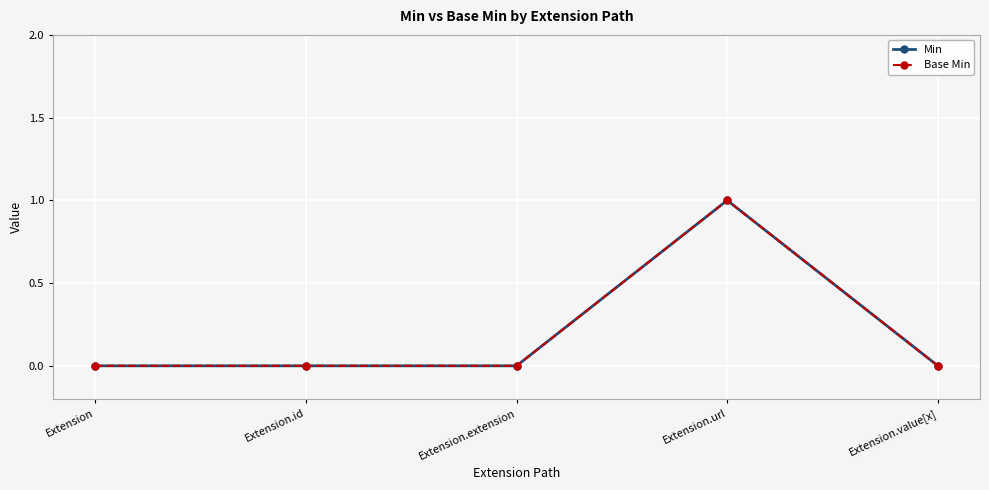

At which category does the chart reach its peak across all series?

Extension.url